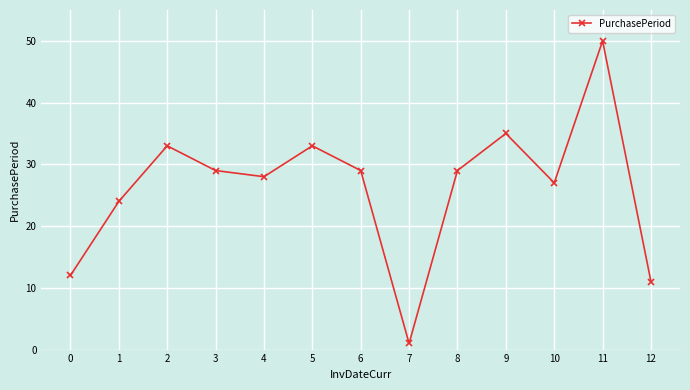

What is the change in value from 0 to 10?

+15